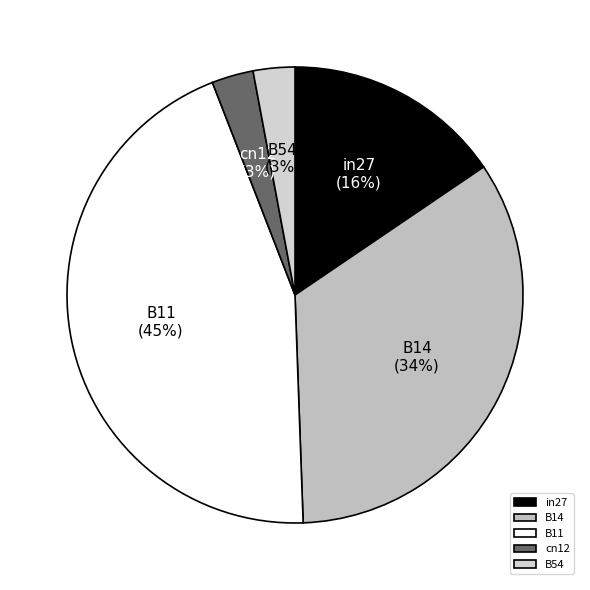

To the nearest percent, what percentage of the pie is B11?

45%